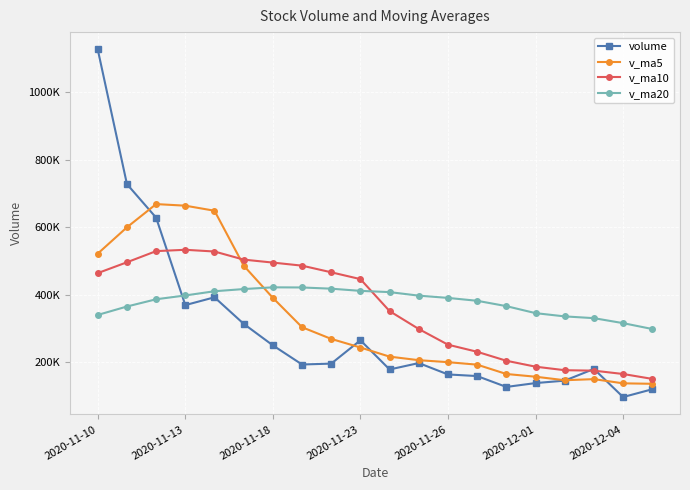

What are all the series names shown in the legend?

volume, v_ma5, v_ma10, v_ma20